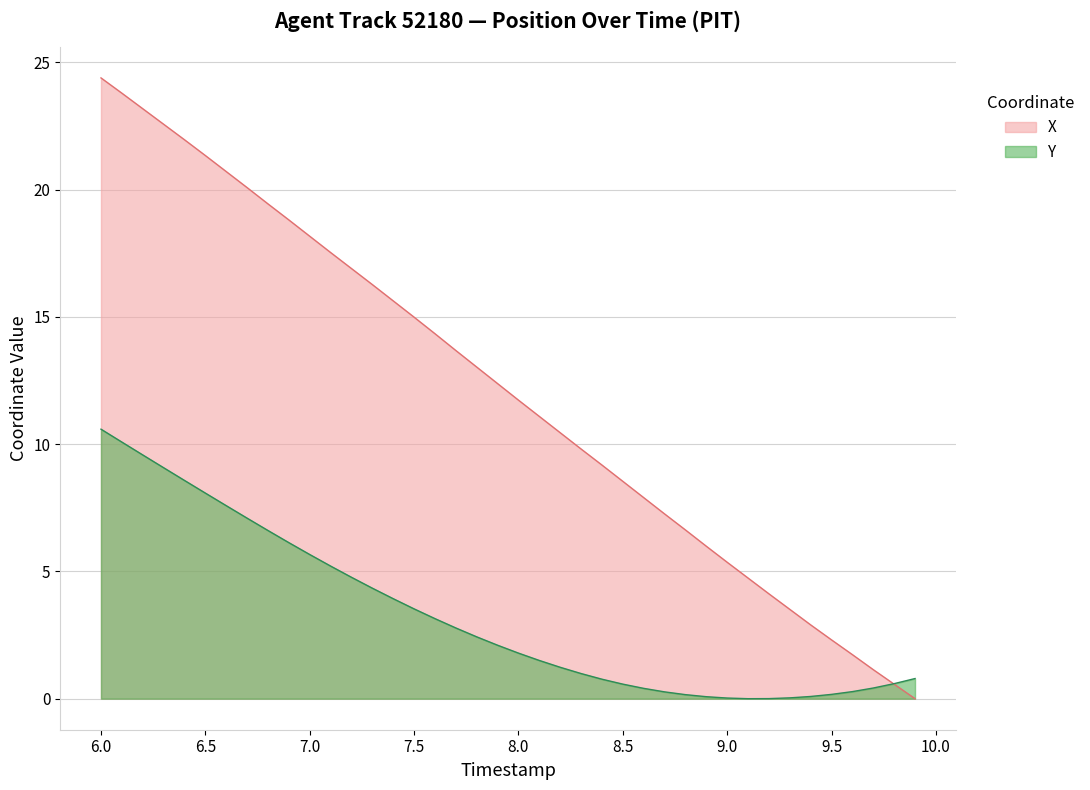

Which series has the widest spread of values?

X